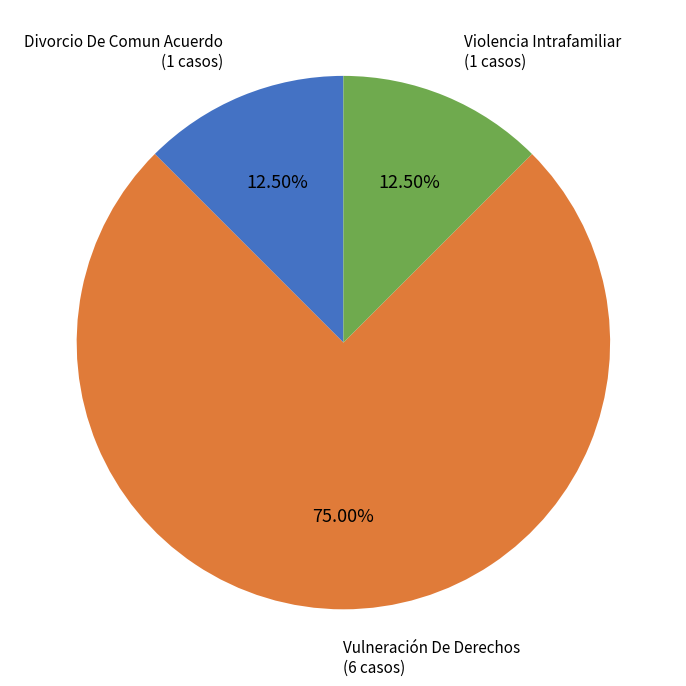

Between Vulneración De Derechos and Violencia Intrafamiliar, which is larger?

Vulneración De Derechos